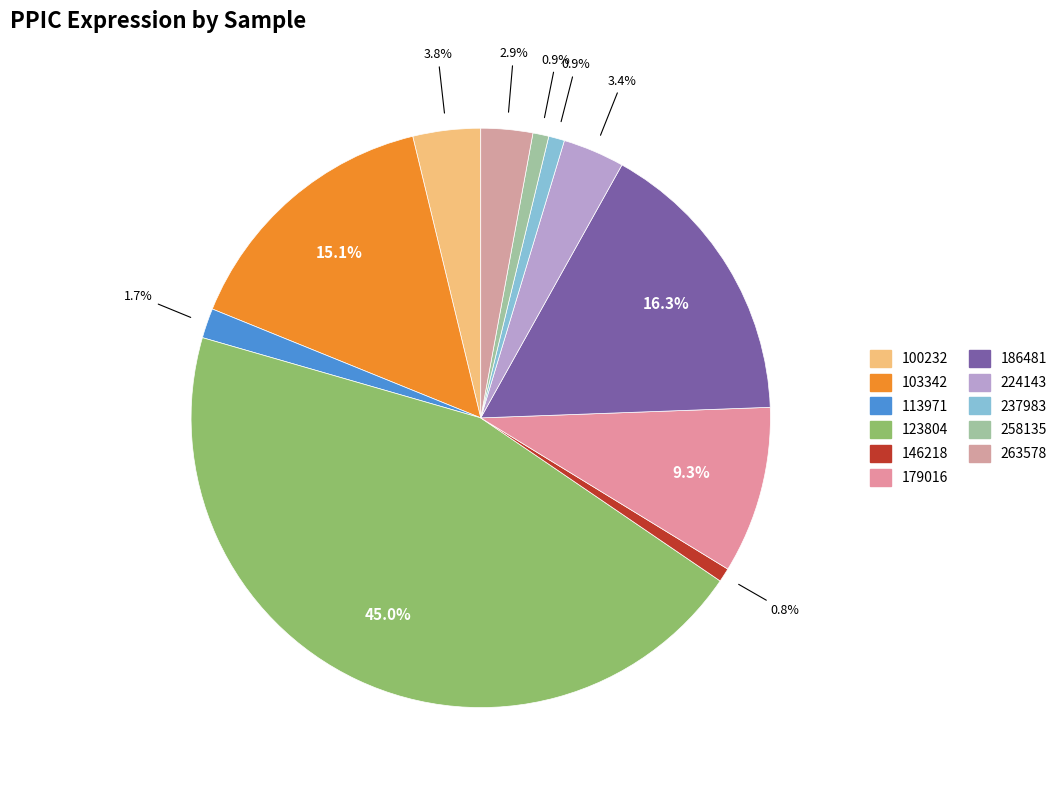

How many slices are in this pie chart?

11